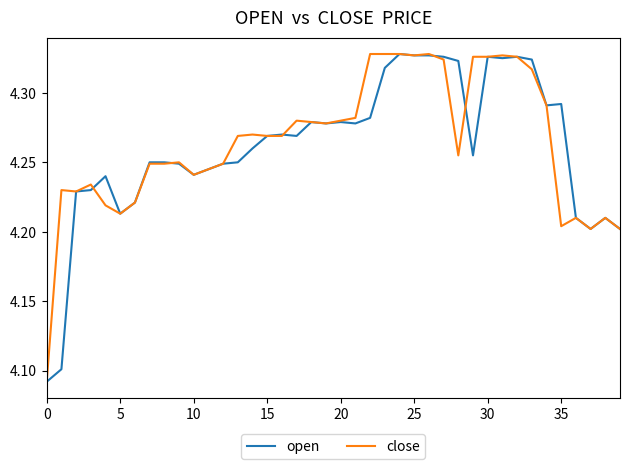

How many lines are shown in the chart?

2